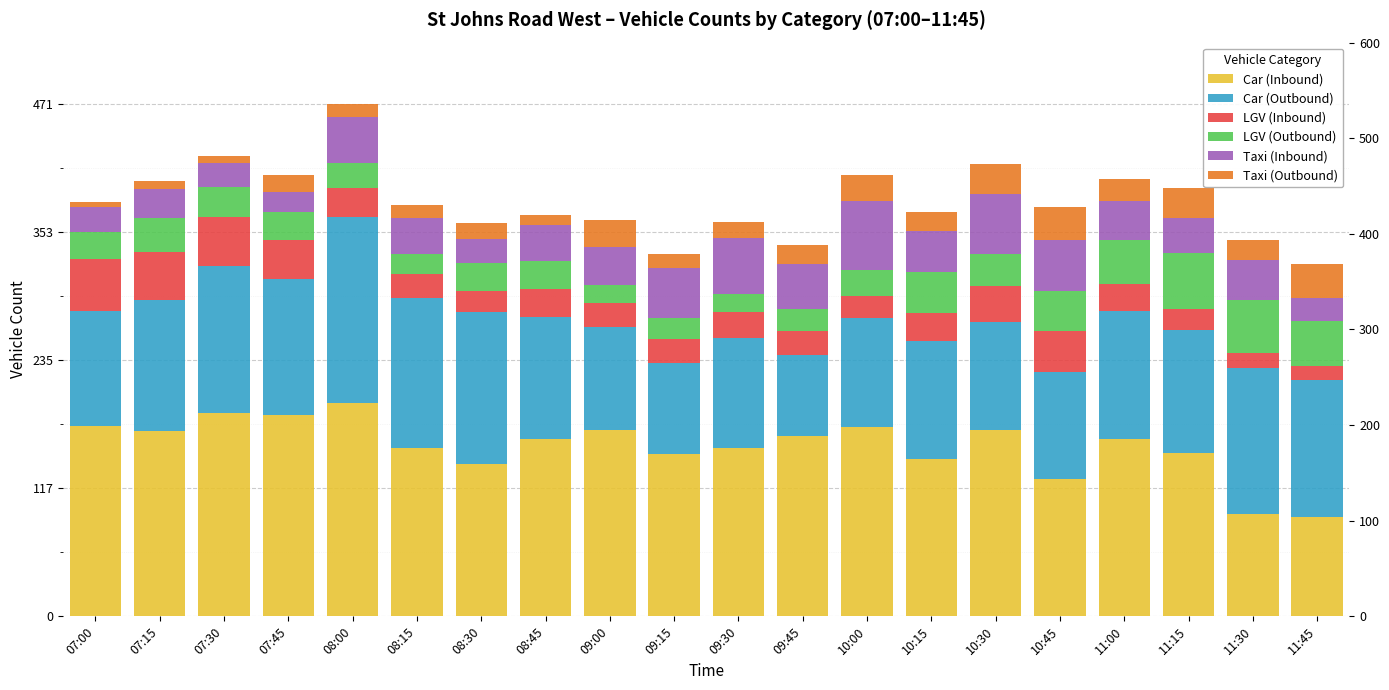

What is the label of the 3rd bar from the right?

11:15